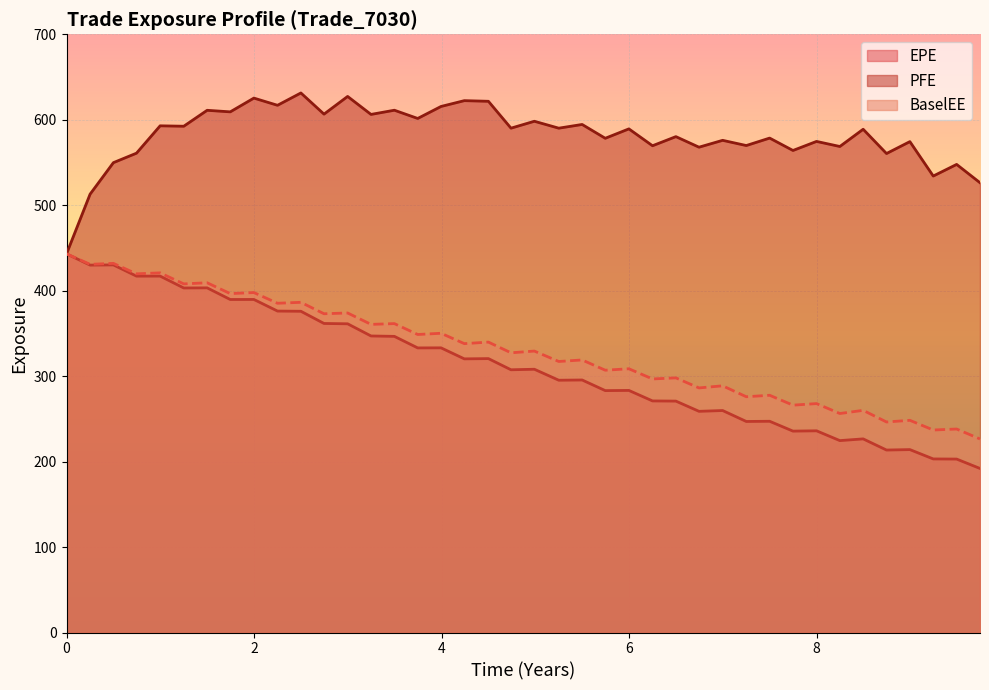

What is the smallest value displayed?

192.0